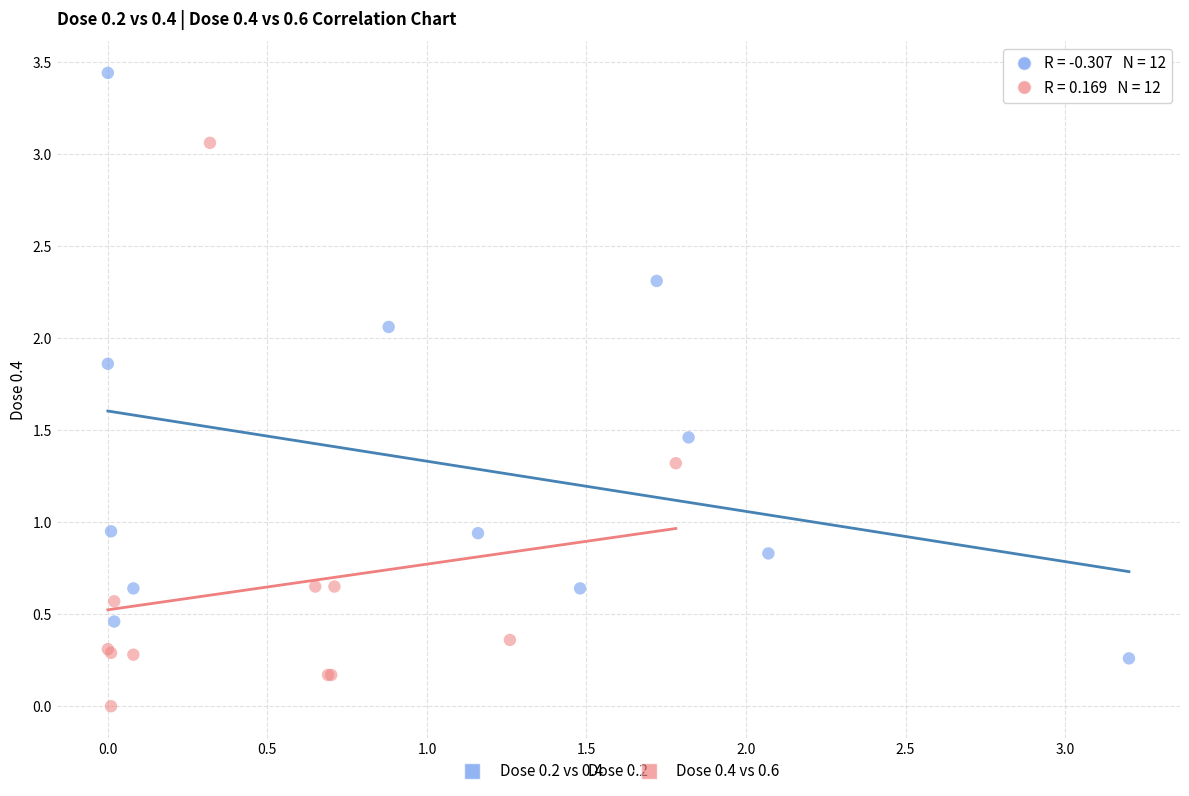

Which series reaches the maximum Y coordinate?

Dose 0.2 vs 0.4